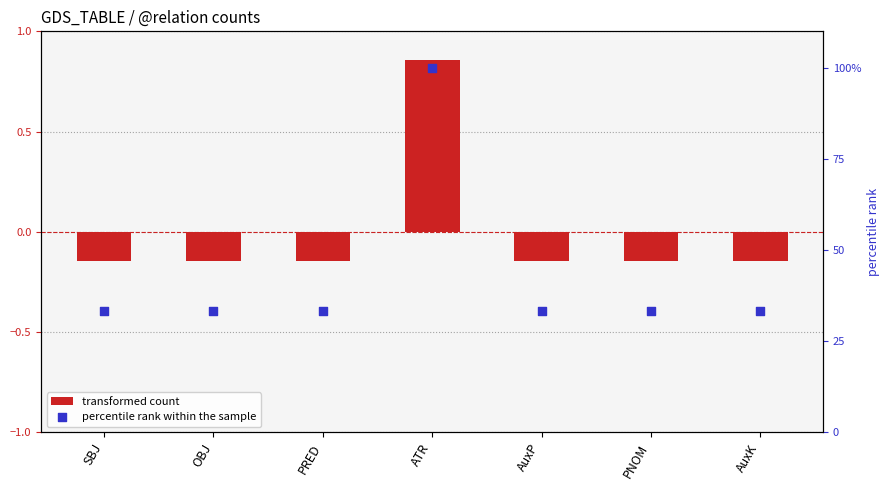

At which category is the sum across all series the highest?

ATR